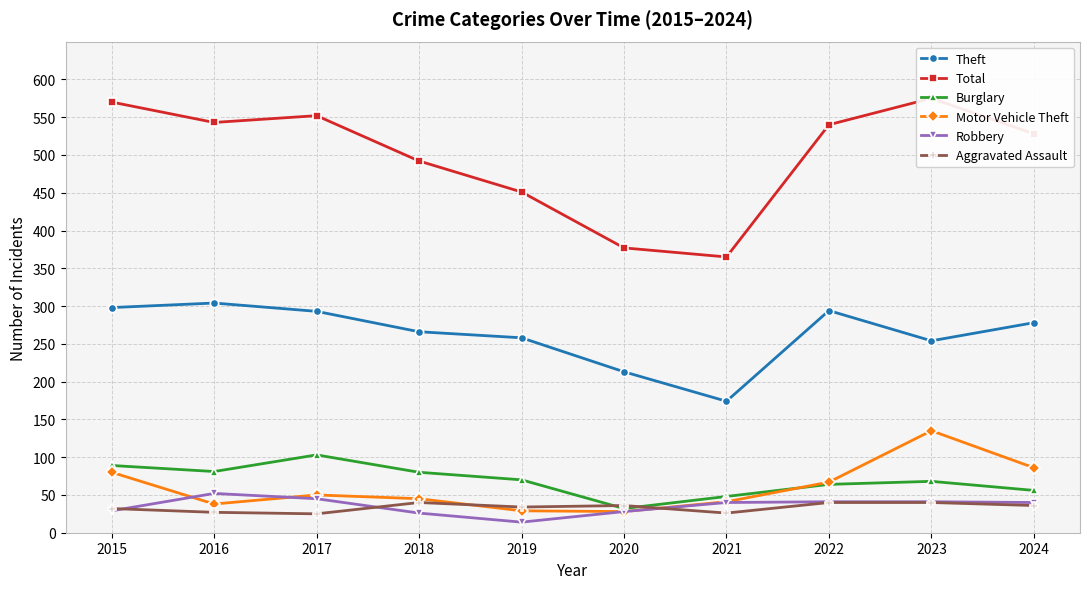

Is it true that Total equals 226 at 2019?

False